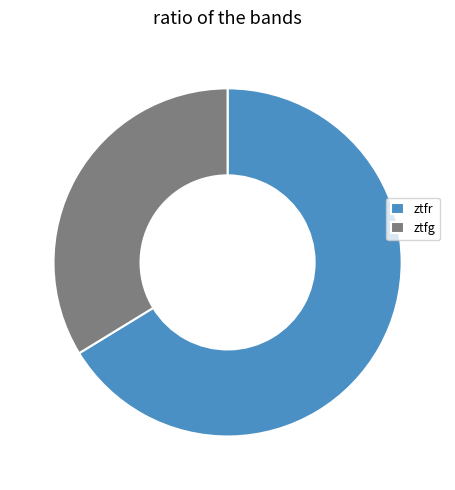

Which slice is the smallest?

ztfg